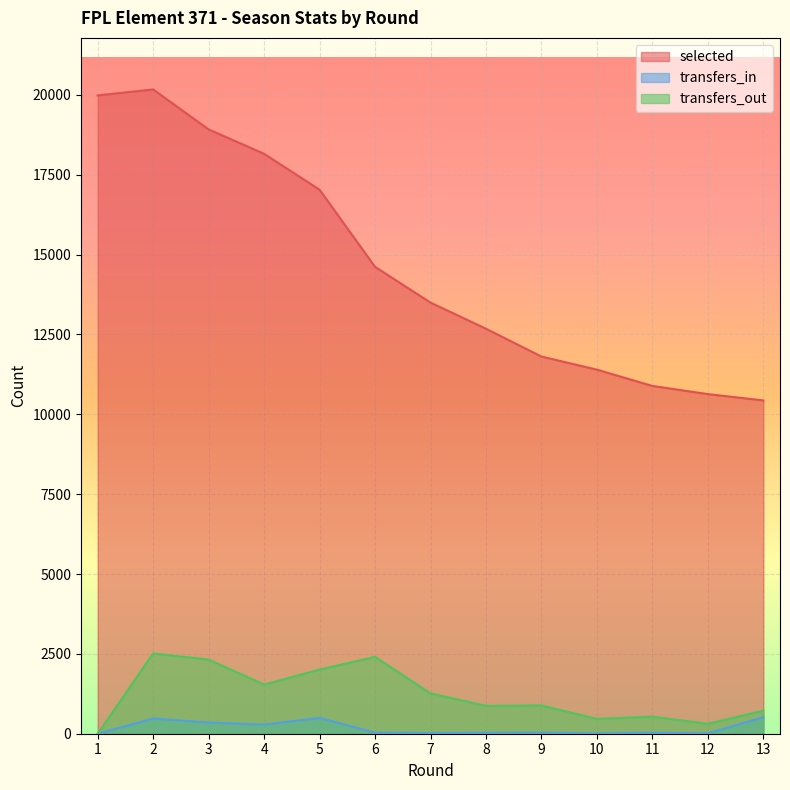

The transfers_in series shows 41 at 6. True or false?

False